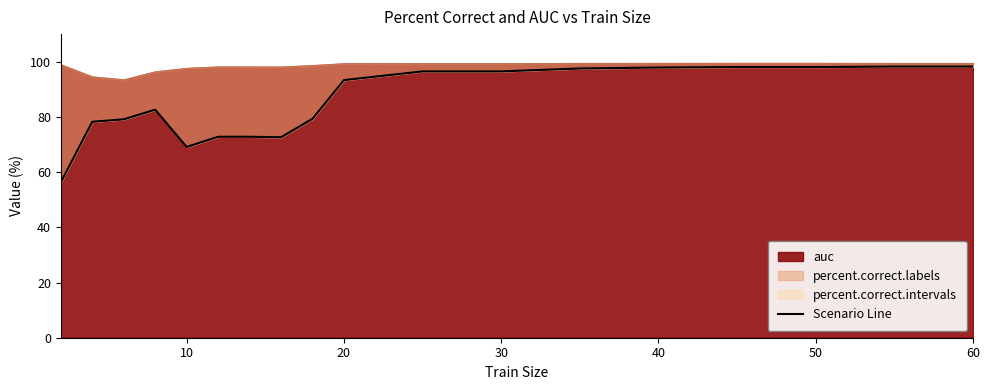

How many interior local peaks (higher than both neighbors) does the data have?

1